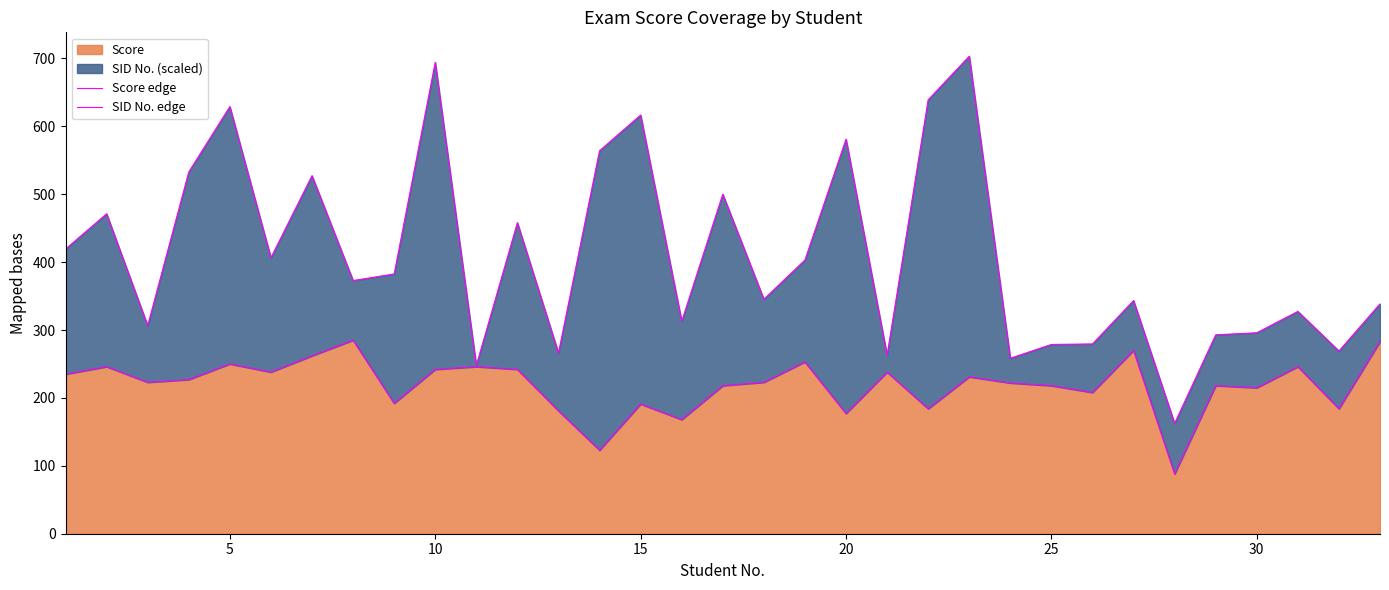

What is the highest value of the Score series?

285